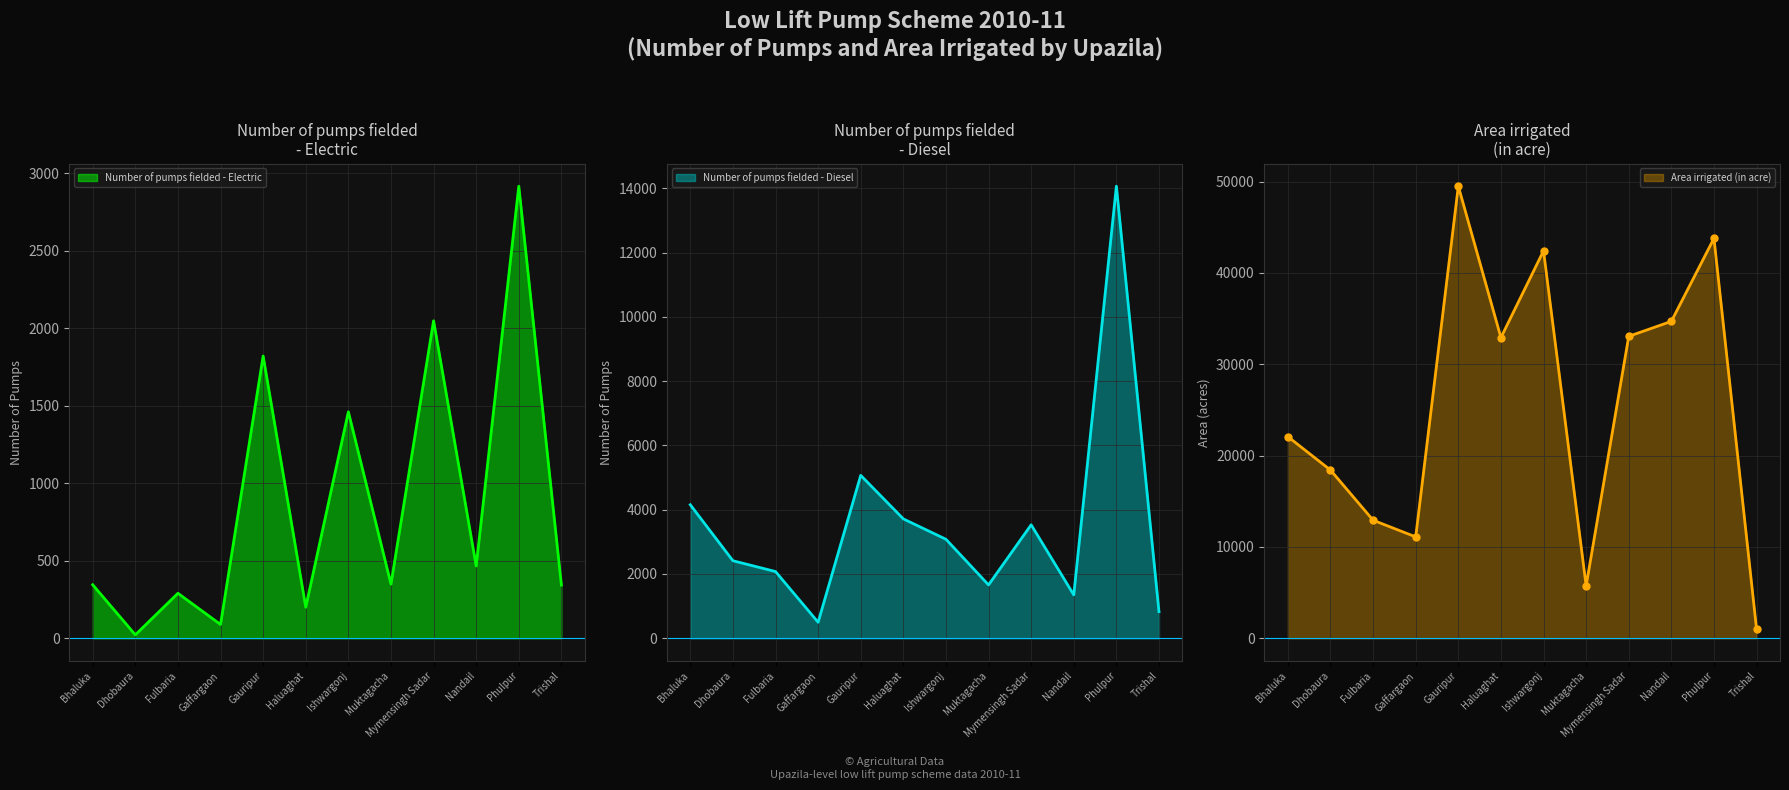

True or false: Area irrigated (in acre) and Number of pumps fielded - Diesel intersect in this chart.

False